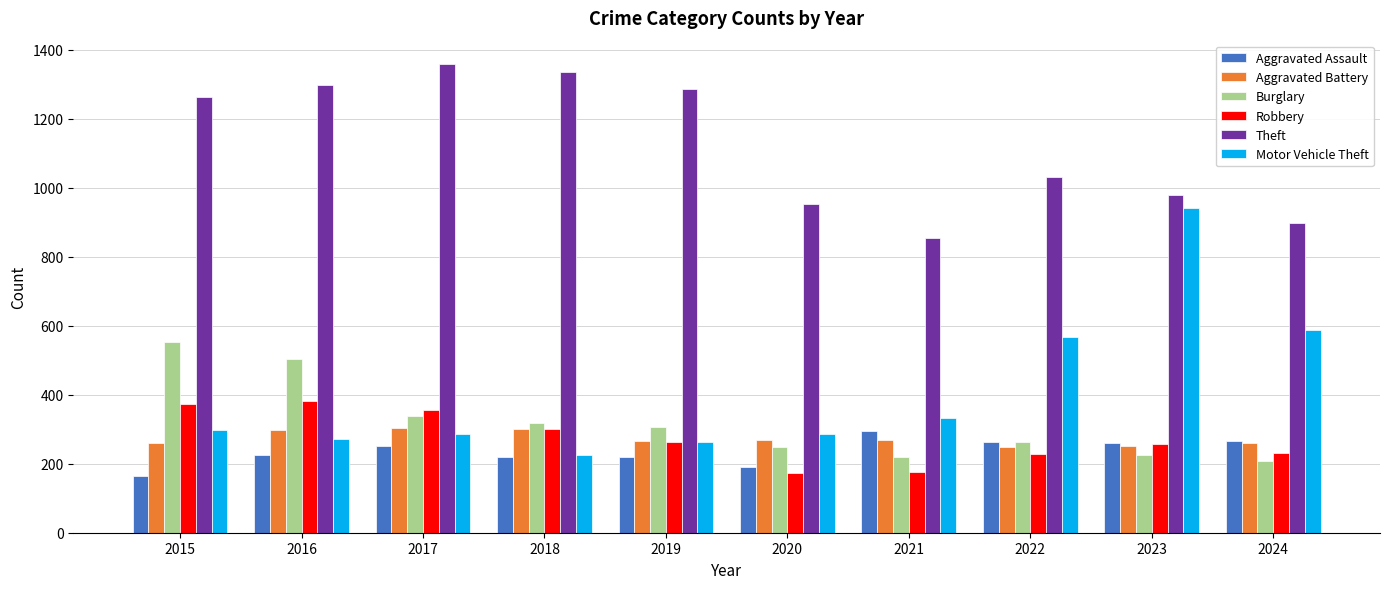

How many bars are there in total?

60